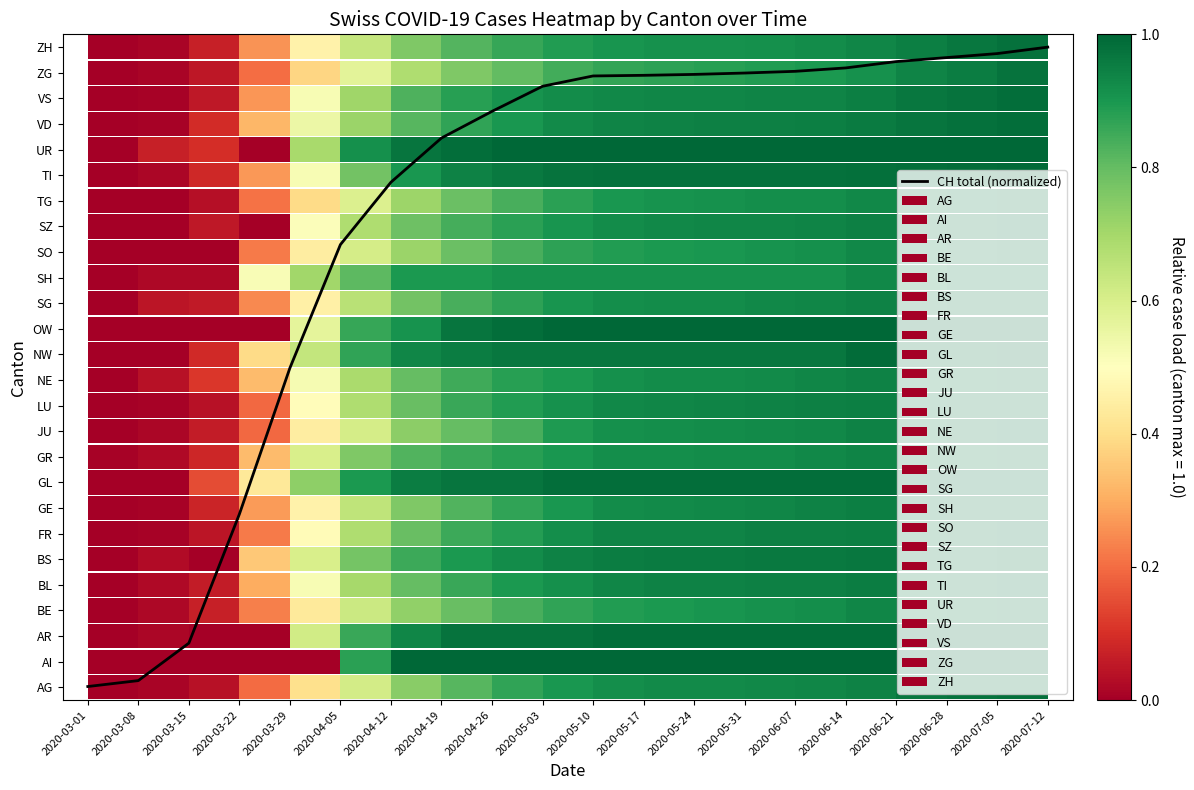

At which label is the value closest to 12?

2020-03-29